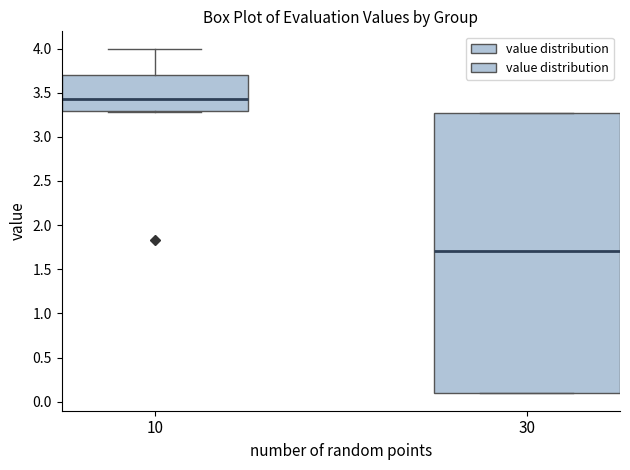

Reading left to right, transcribe this box plot: for each box, give where its median line is, the range the box spans, and where its two whiskers end, as read against the y-axis. The values are not printed on the chart, so give them approximately, as read against the axis.

10: median 3.45, box 3.30 to 3.70, whiskers 3.30 to 4.00
30: median 1.70, box 0.10 to 3.25, whiskers 0.10 to 3.25